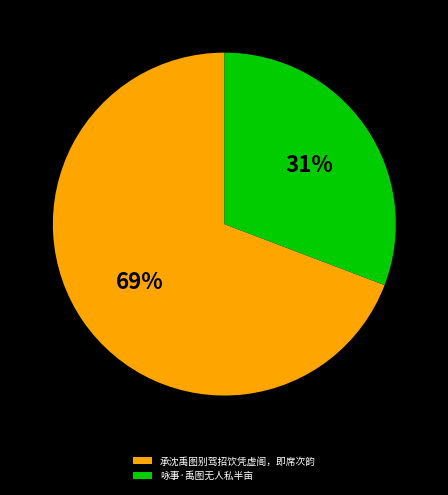

To the nearest percent, what percentage of the pie is 咏事·禹图无人私半亩?

31%